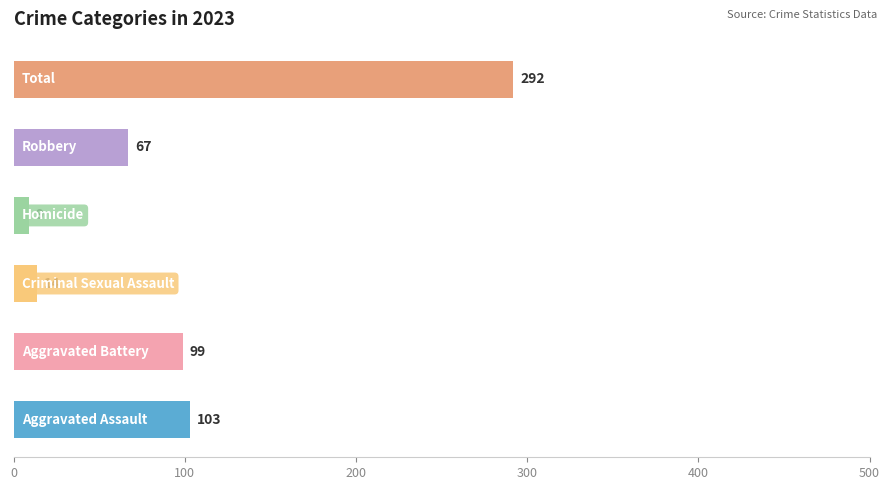

What is the average value?

97